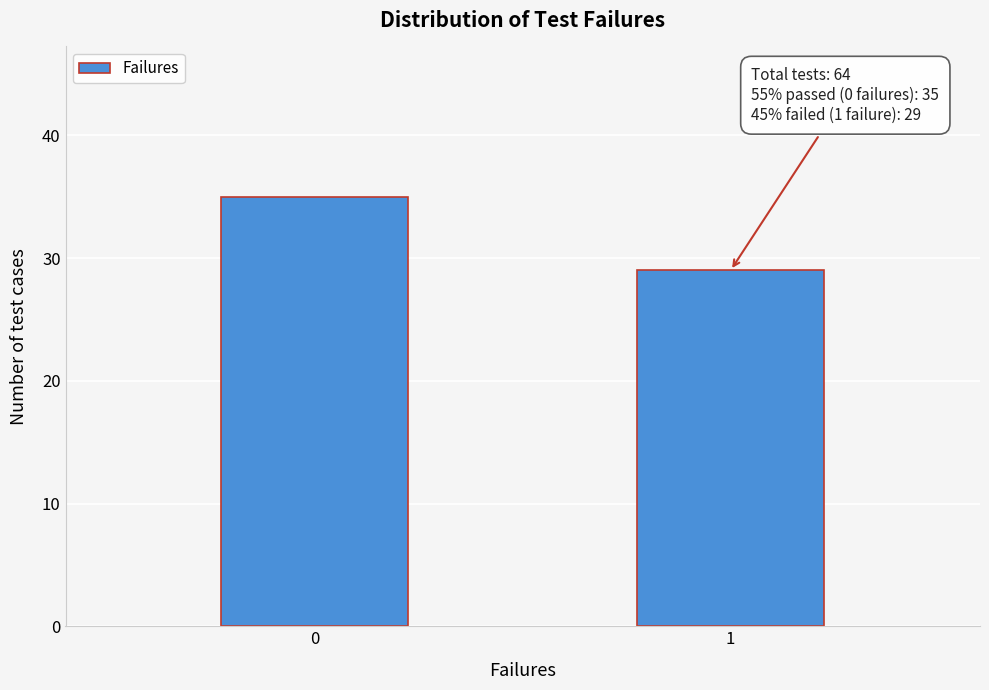

Reading left to right, transcribe all the data shown in this chart.

0=35	1=29